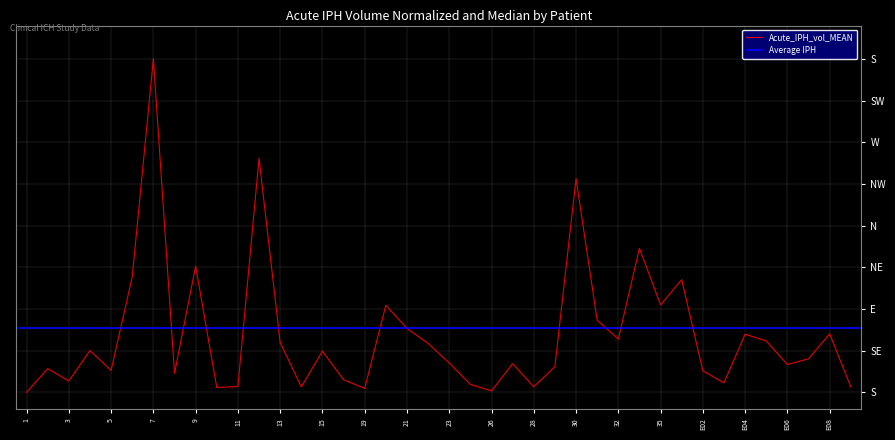

What is the average value?

0.2